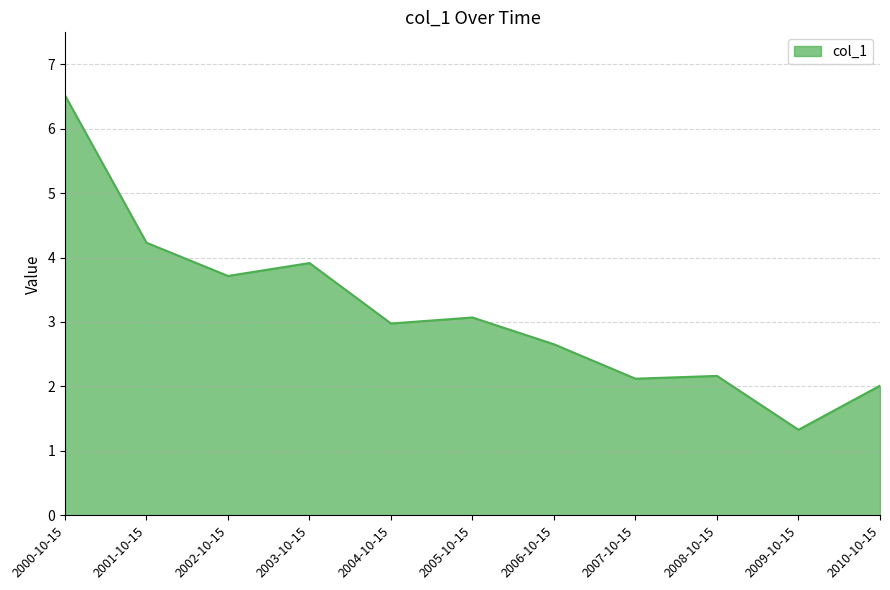

What is the difference between the values at 2000-10-15 and 2007-10-15?

4.4